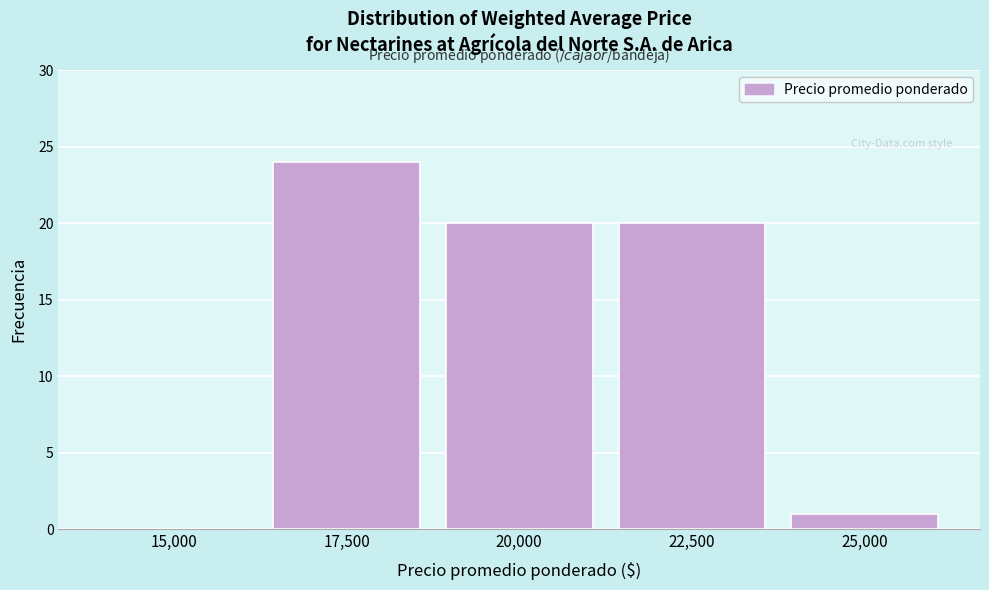

Reading left to right, transcribe all the data shown in this chart.

15,000=0	17,500=24	20,000=20	22,500=20	25,000=1